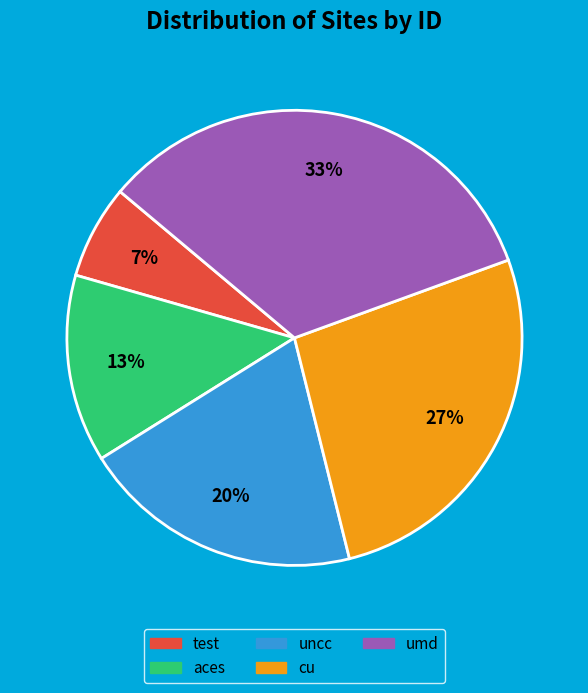

Is it true that aces is 4% of the pie?

False